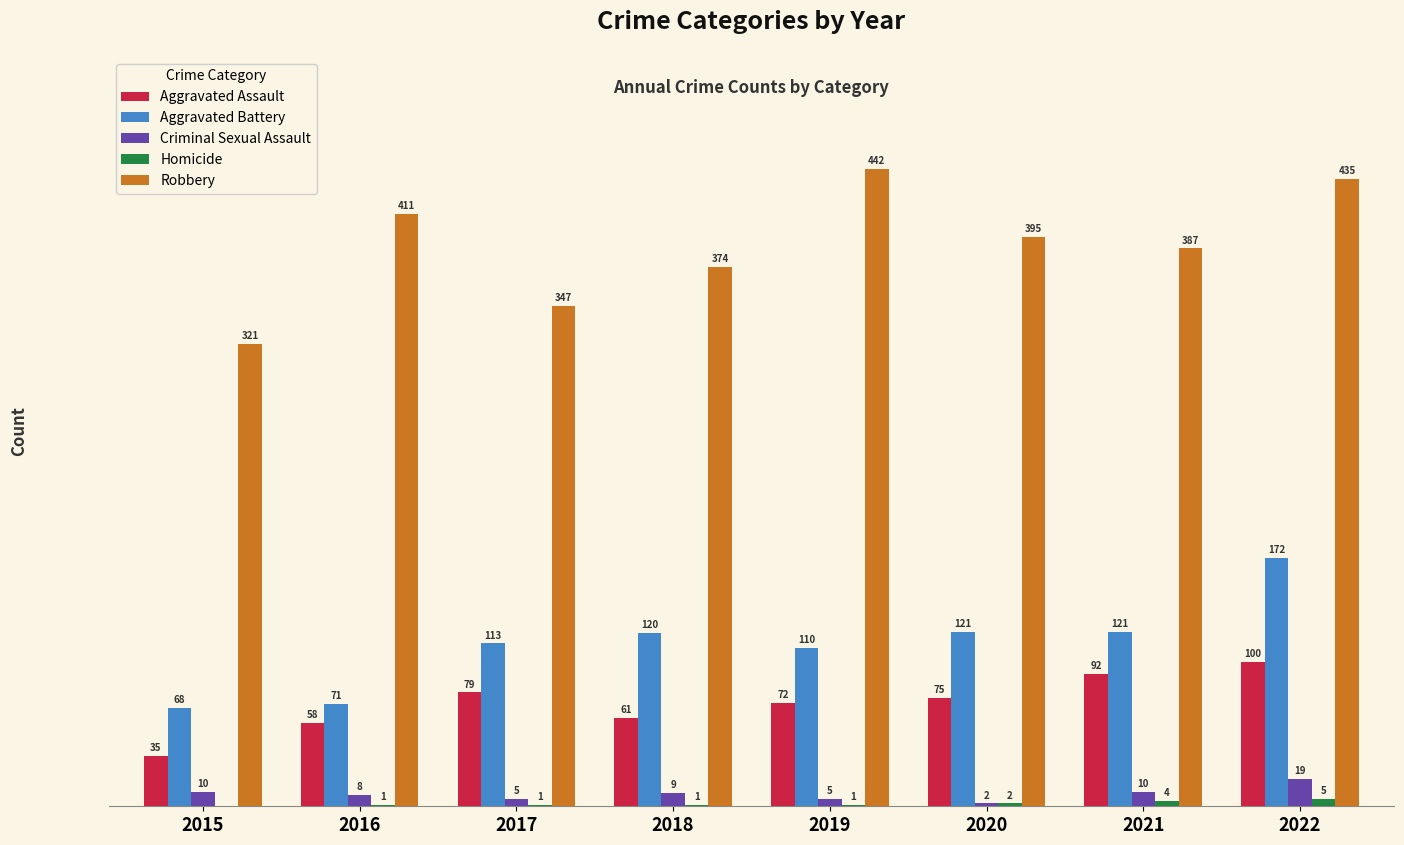

Which series has the largest total across all categories?

Robbery